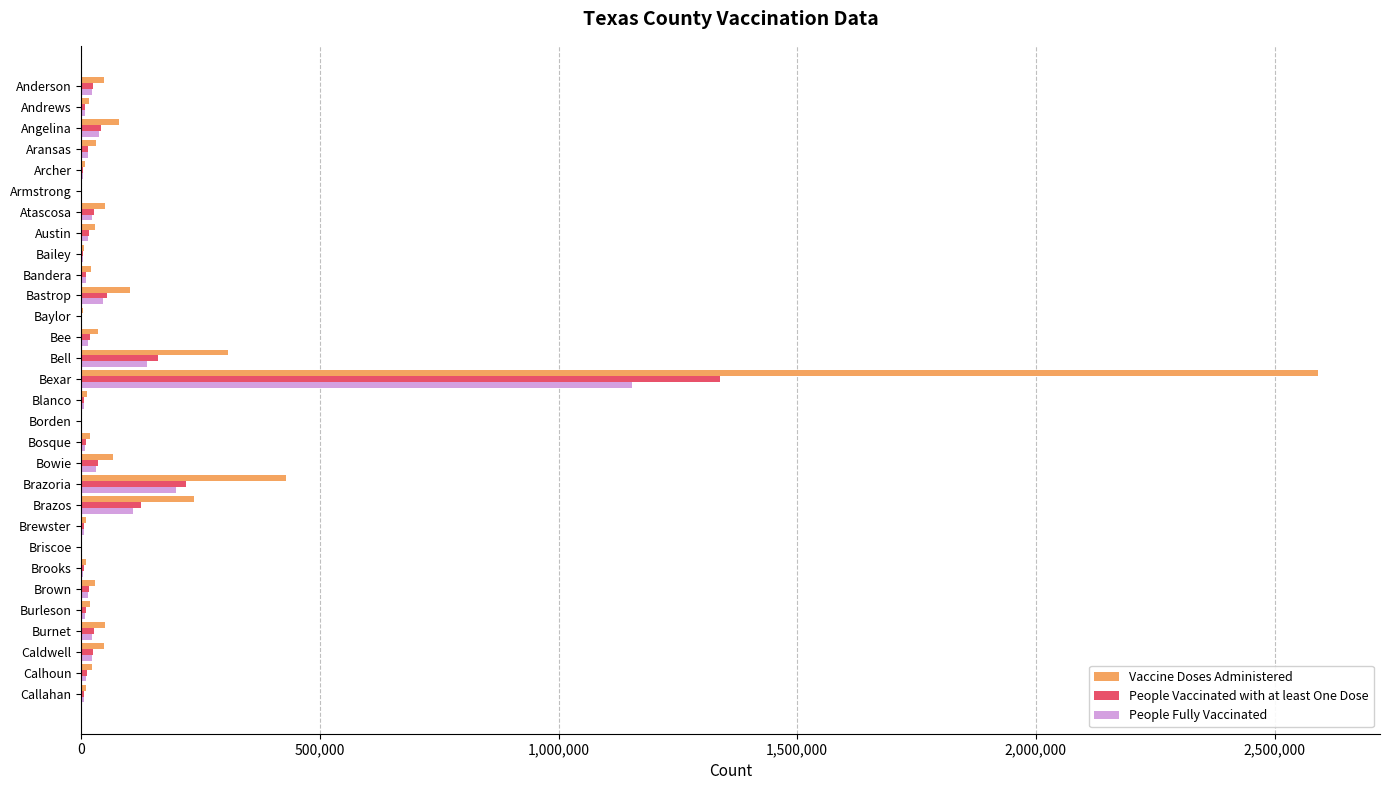

Is the value of Vaccine Doses Administered at Angelina greater than the value of People Fully Vaccinated at Bandera?

Yes